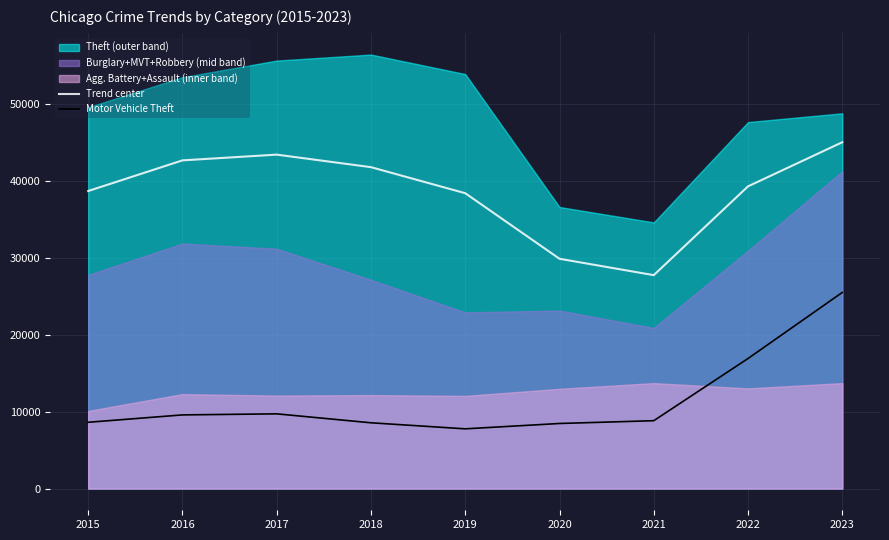

Which category has the lowest value across all series?

2019